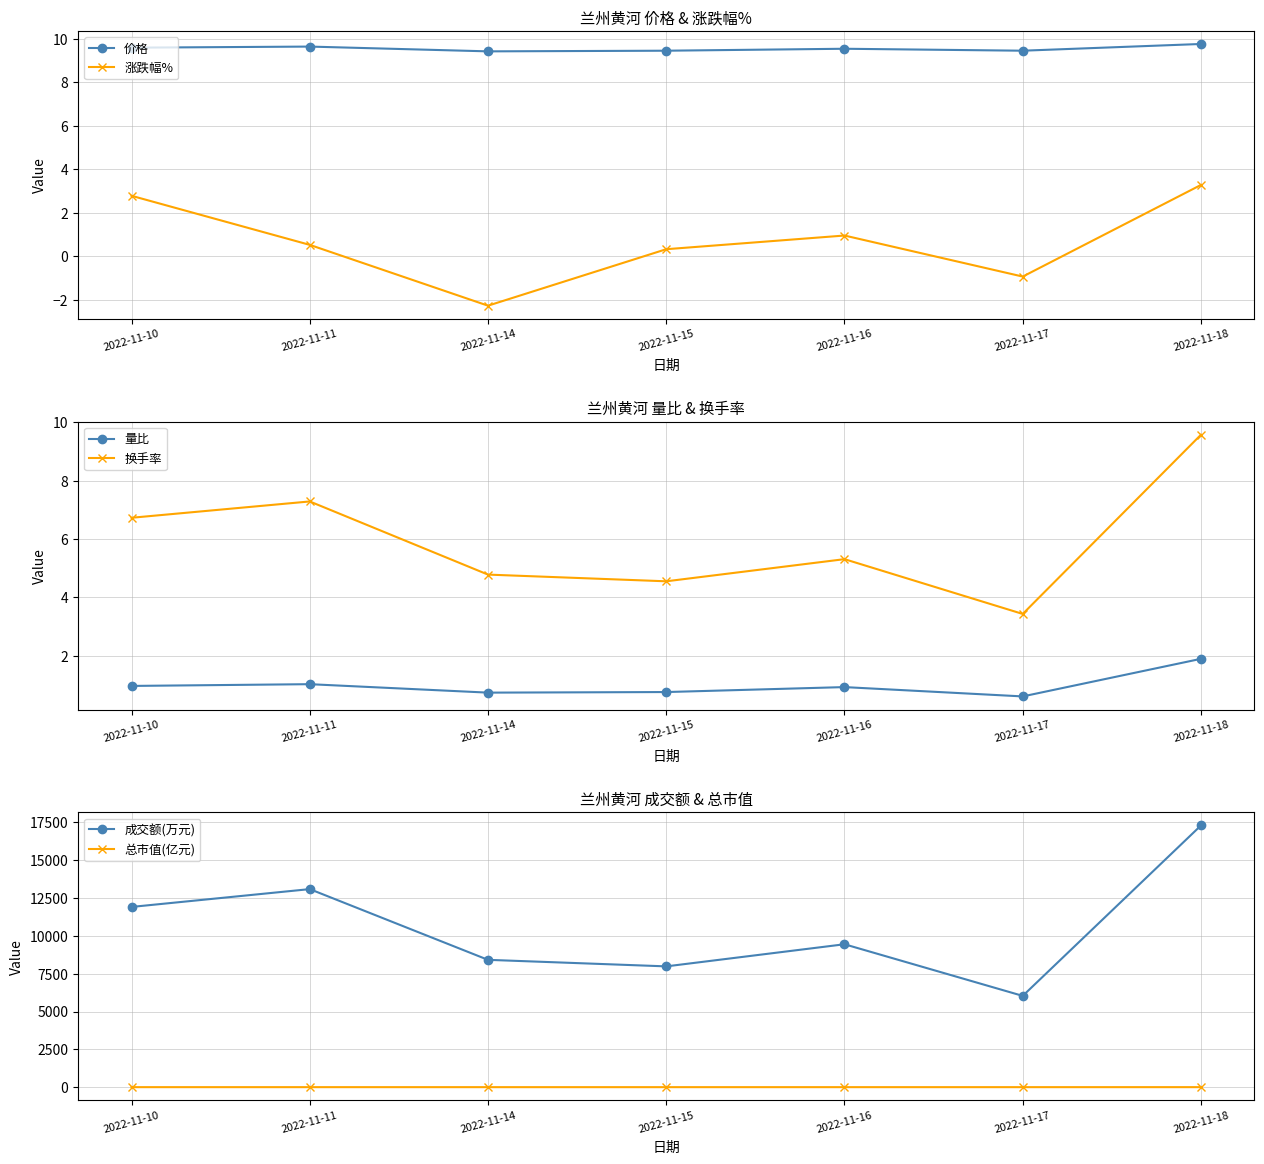

Which series has the largest range (max minus min)?

成交额(万元)